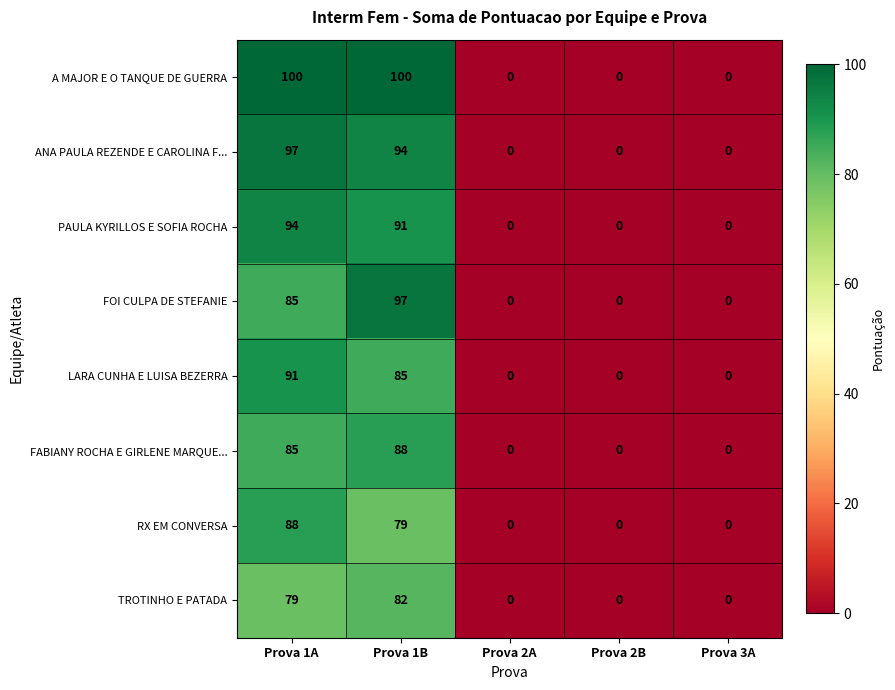

True or false: LARA CUNHA E LUISA BEZERRA has a value of 91 at Prova 1A.

True